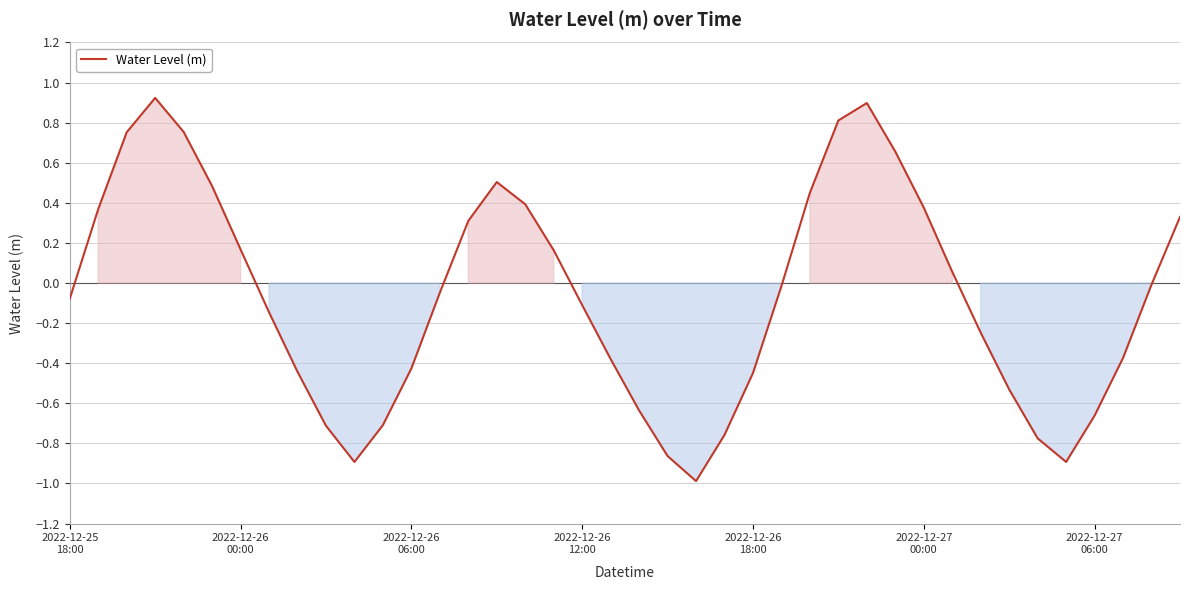

What is the smallest value displayed?

-1.0